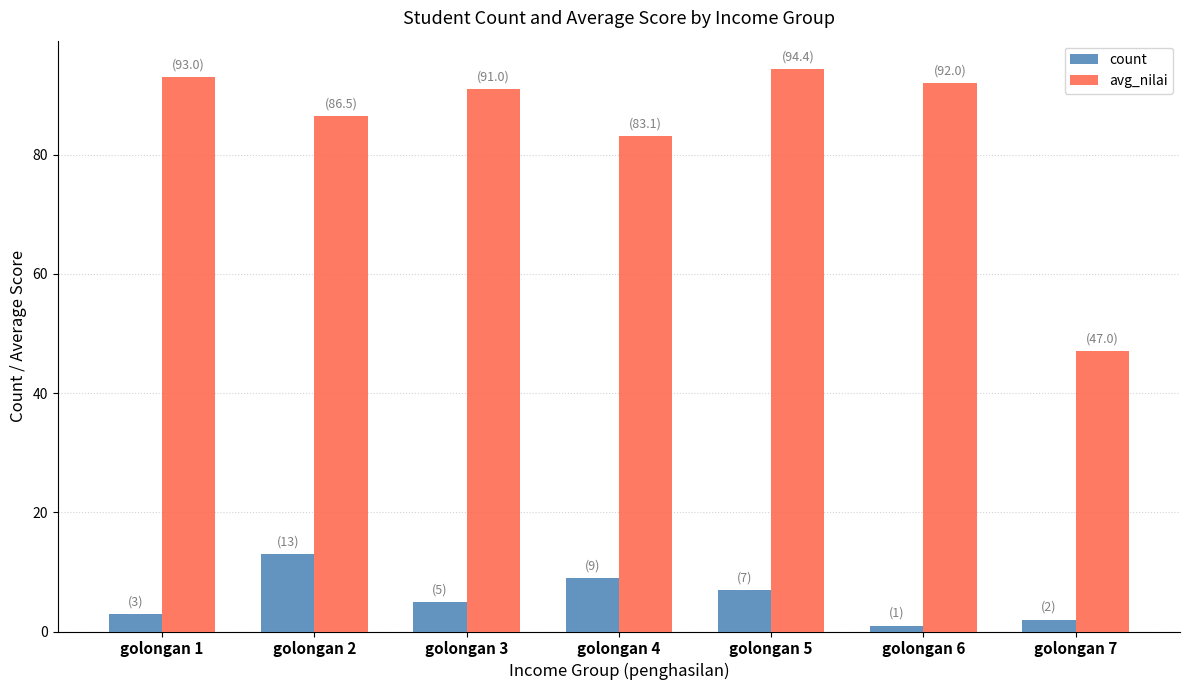

Is it true that count equals 2.0 at golongan 7?

True